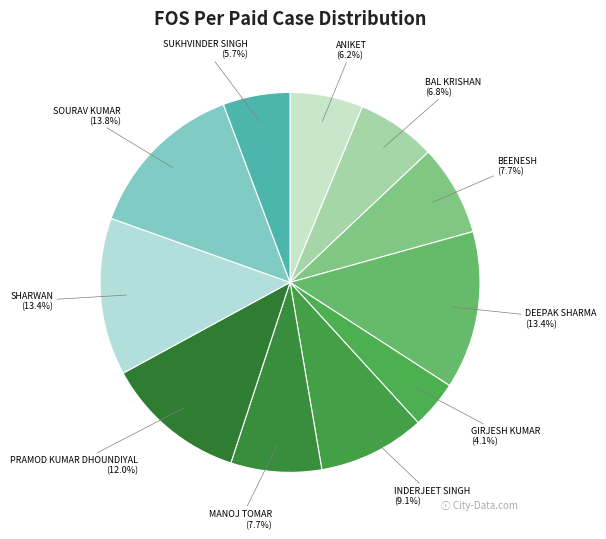

Which category has the smallest portion of the pie?

GIRJESH KUMAR